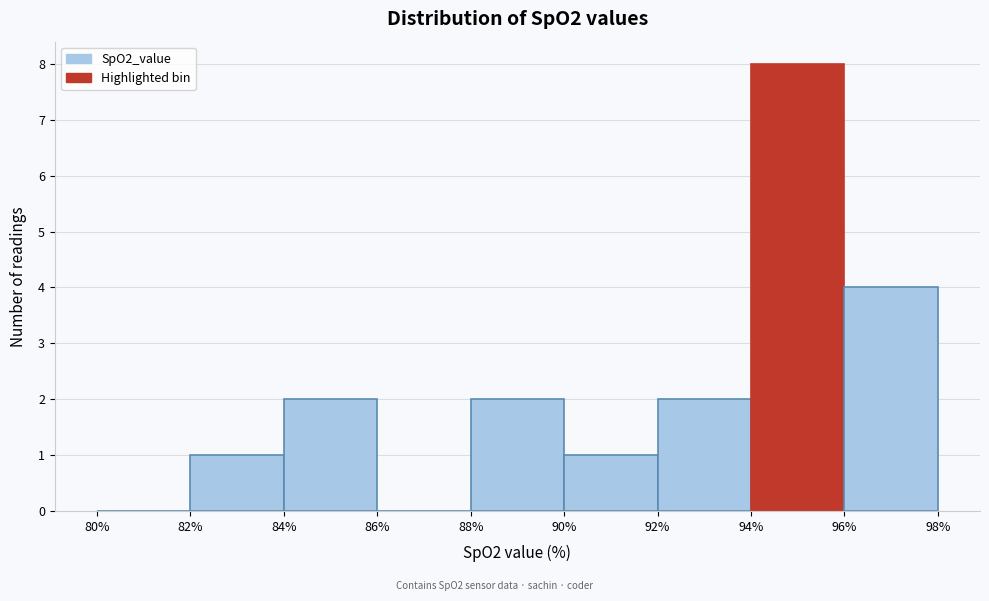

What is the height of the bar covering 94% to 96% on the x-axis? The values are not printed on the chart, so give them approximately, as read against the axis.

8